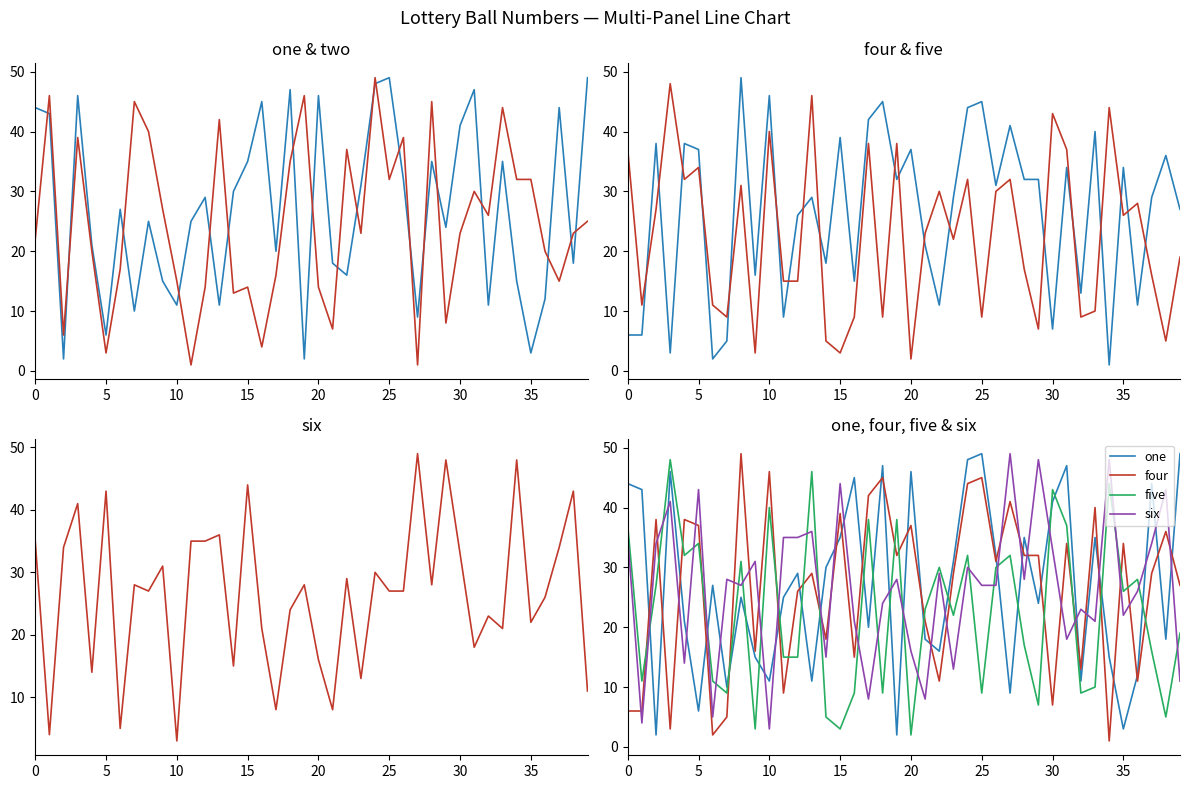

What is the average value of the five series?

23